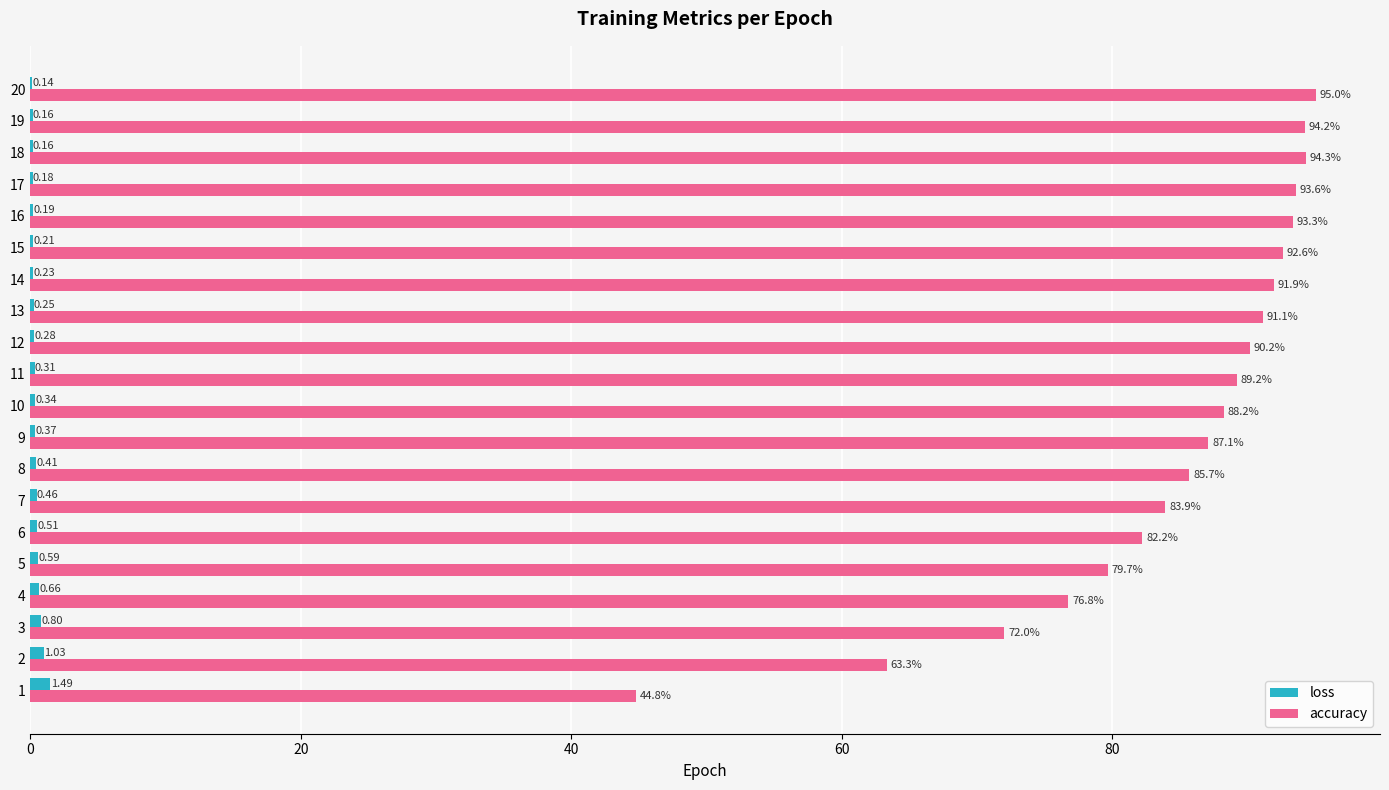

Between 8 and 9, which series saw the biggest shift?

accuracy